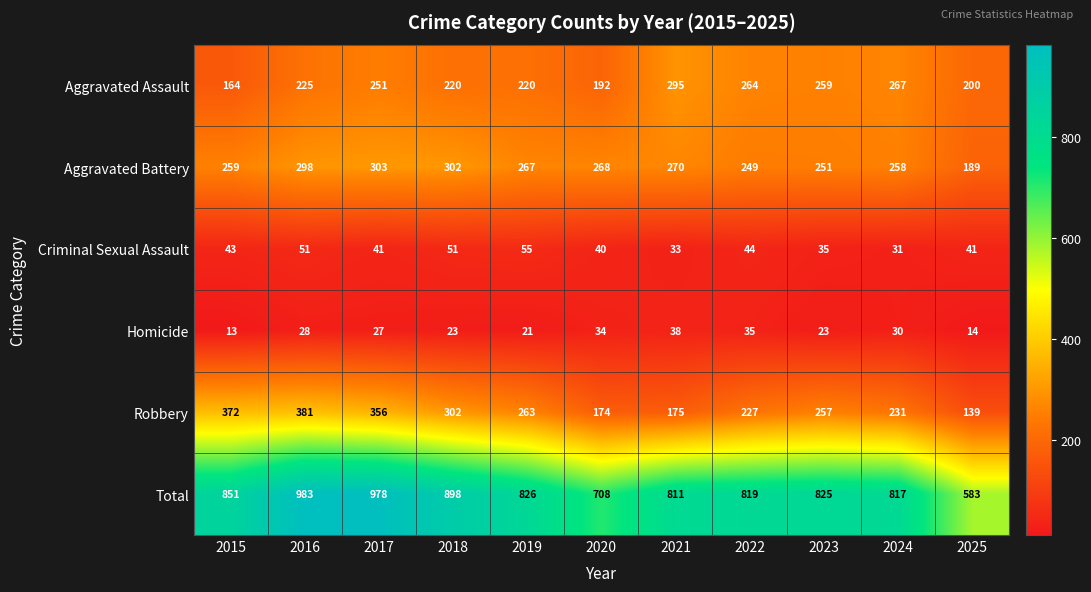

Is it true that Homicide equals 41 at 2017?

False